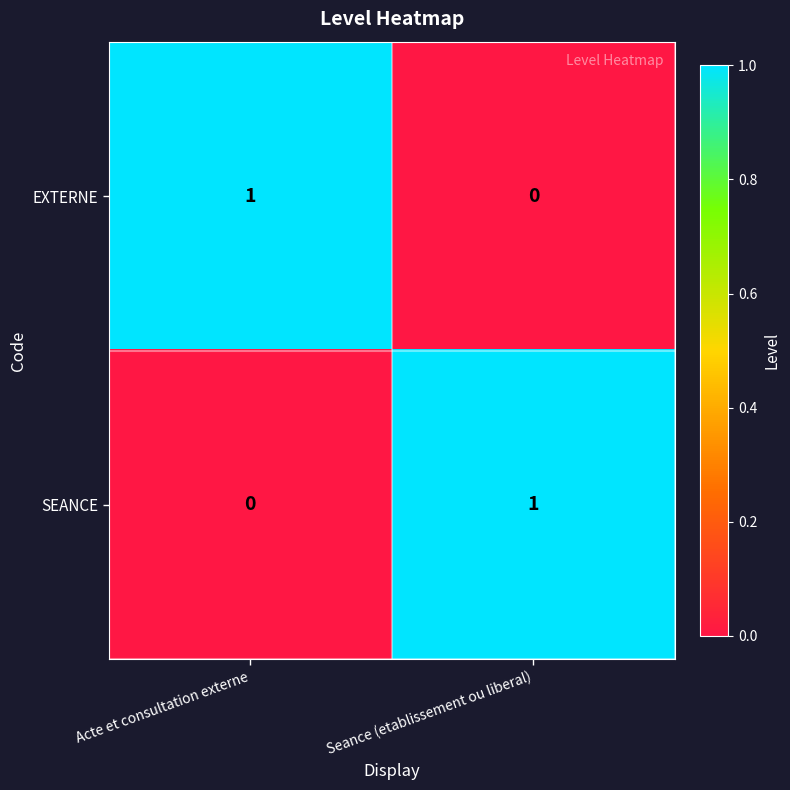

Which category has the lowest value in the SEANCE series?

Acte et consultation externe